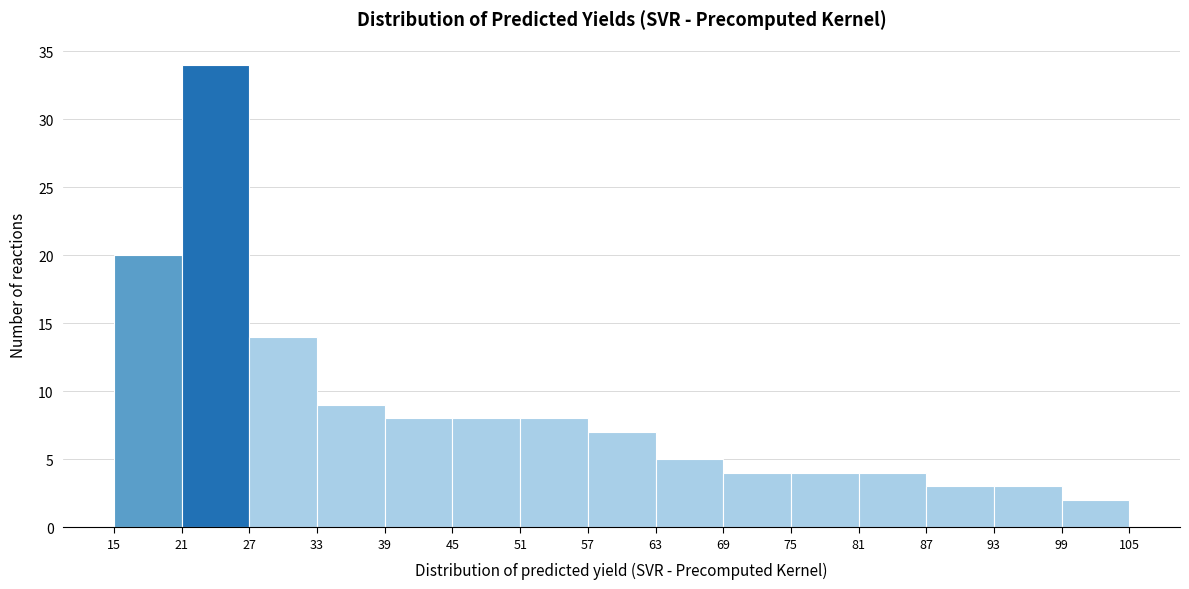

What is the height of the bar covering 69 to 75 on the x-axis? The values are not printed on the chart, so give them approximately, as read against the axis.

4